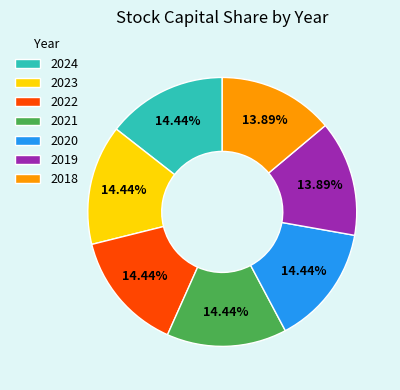

The 2021 slice represents 14% of the pie. True or false?

True